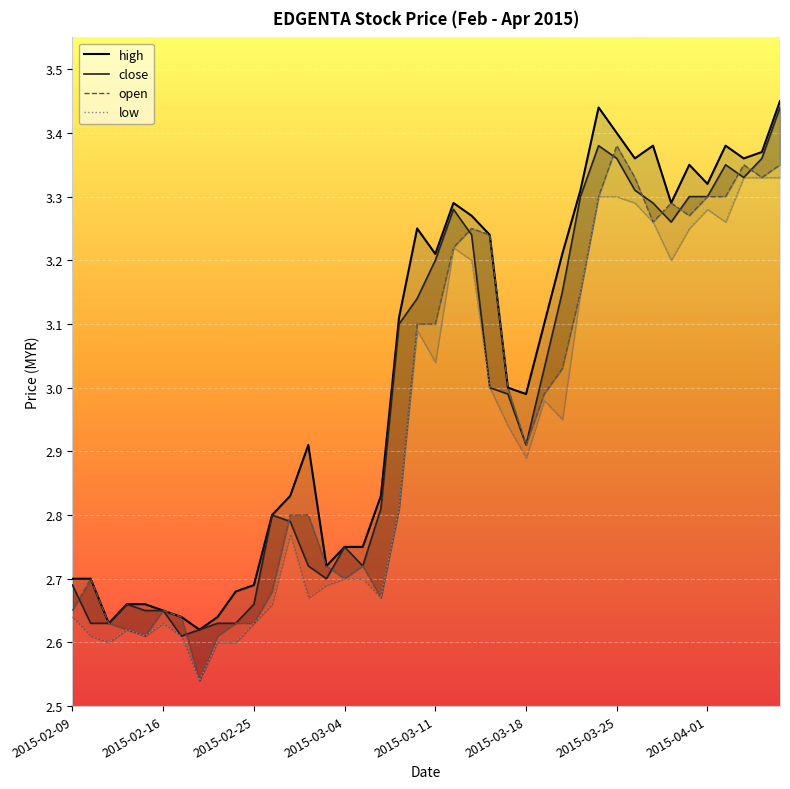

At how many categories does at least one series exceed 3?

20